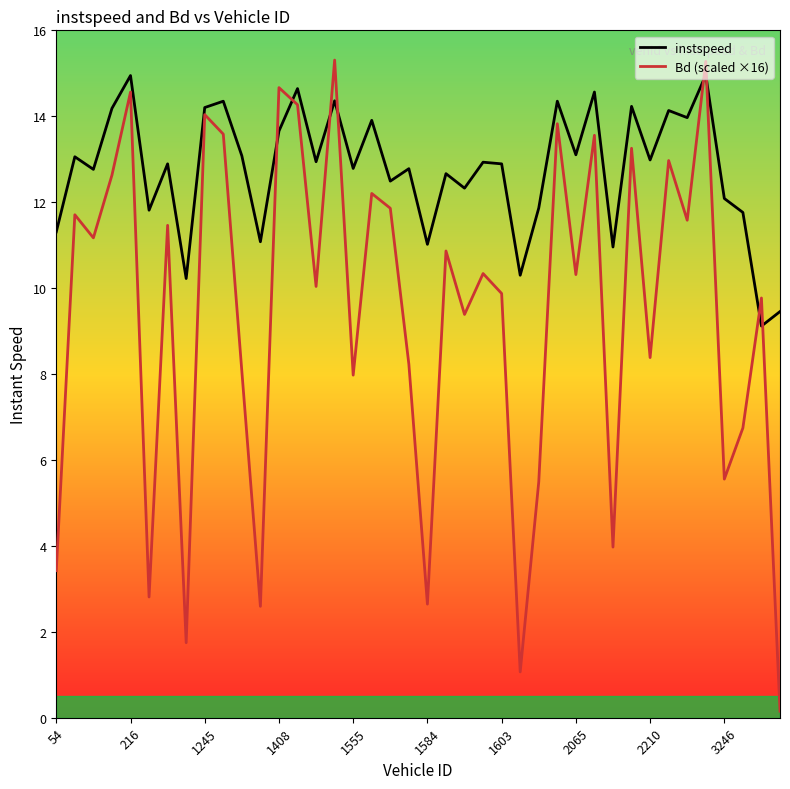

Does the chart display data point markers on the line(s)?

No